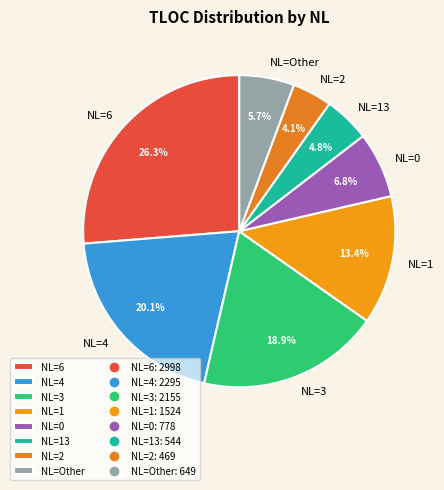

Between NL=Other and NL=0, which is larger?

NL=0